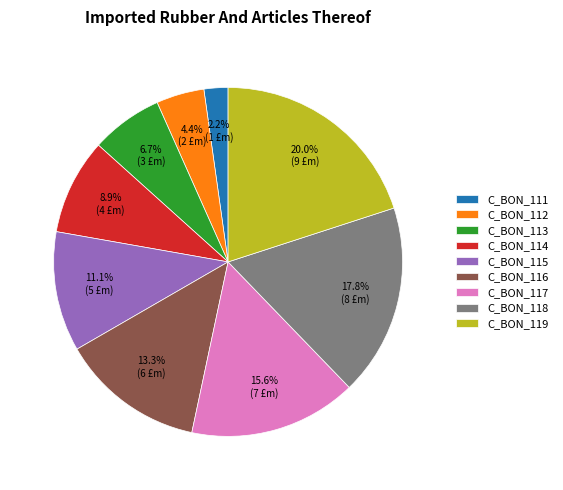

To the nearest percent, what is the average slice percentage?

11%